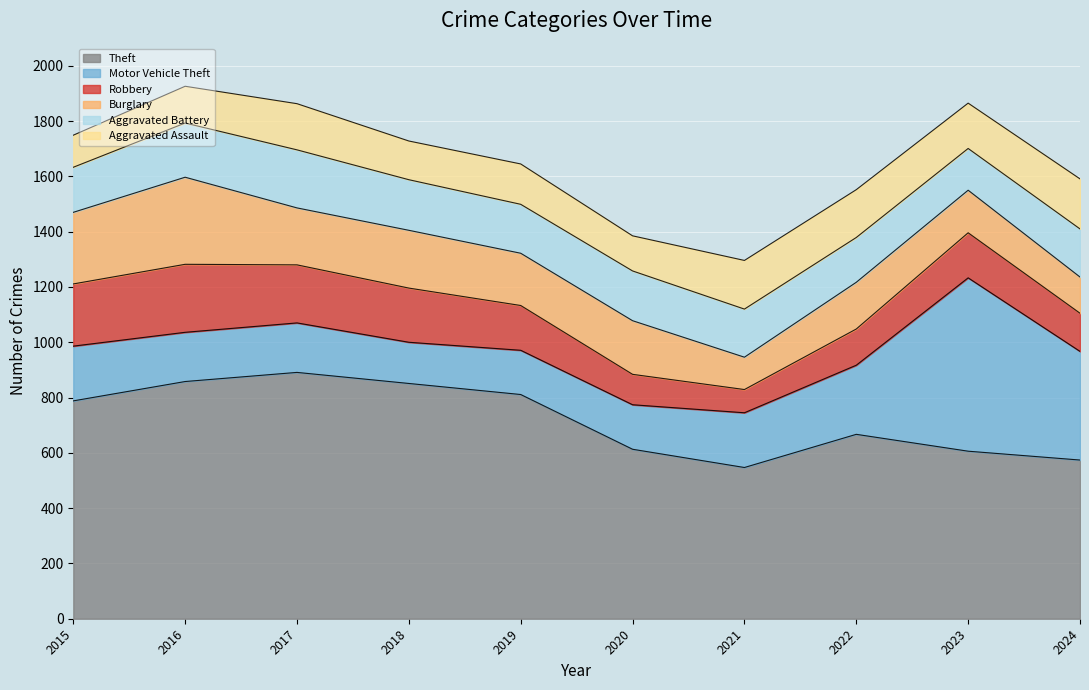

Reading left to right, what are all the values shown in this chart?

Theft: 788	858	891	851	811	613	547	667	606	574
Motor Vehicle Theft: 198	178	179	149	160	161	198	250	627	393
Robbery: 225	246	210	196	162	110	84	131	163	138
Burglary: 259	315	206	209	189	194	117	169	154	131
Aggravated Battery: 163	196	210	183	177	180	174	162	151	174
Aggravated Assault: 116	133	167	140	146	127	176	173	164	181